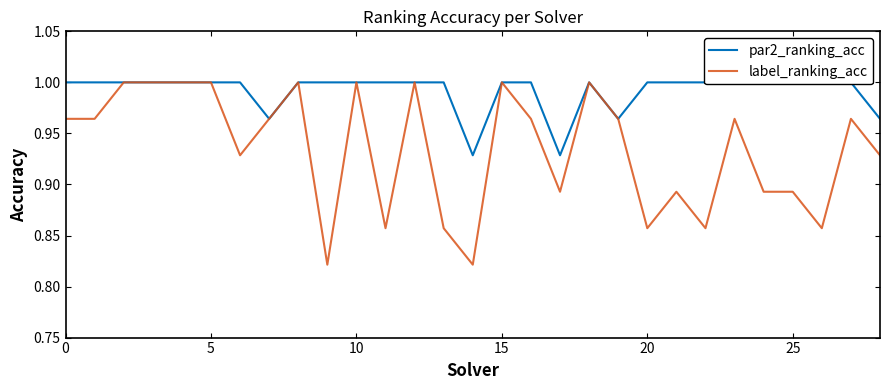

Count the label_ranking_acc values in the range 0 to 1.

29